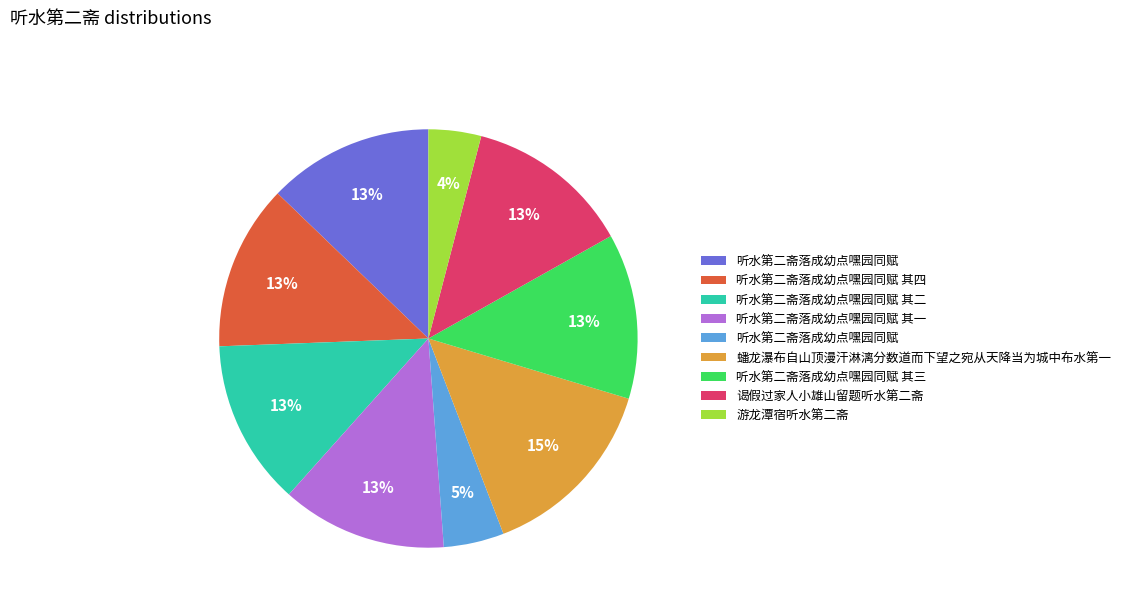

How many slices are in this pie chart?

9